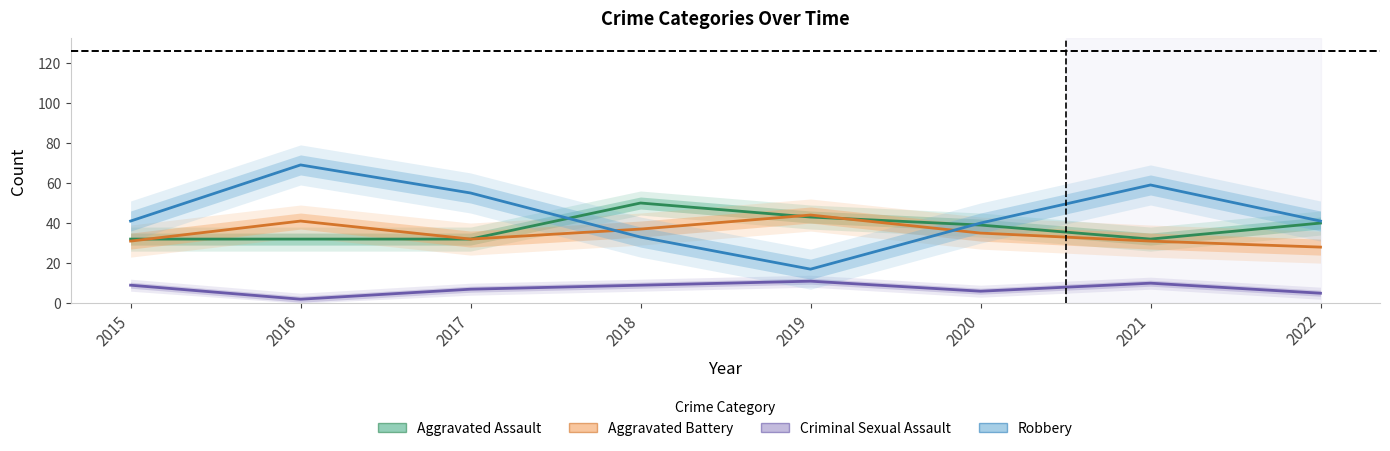

What is the maximum value for Aggravated Battery?

44